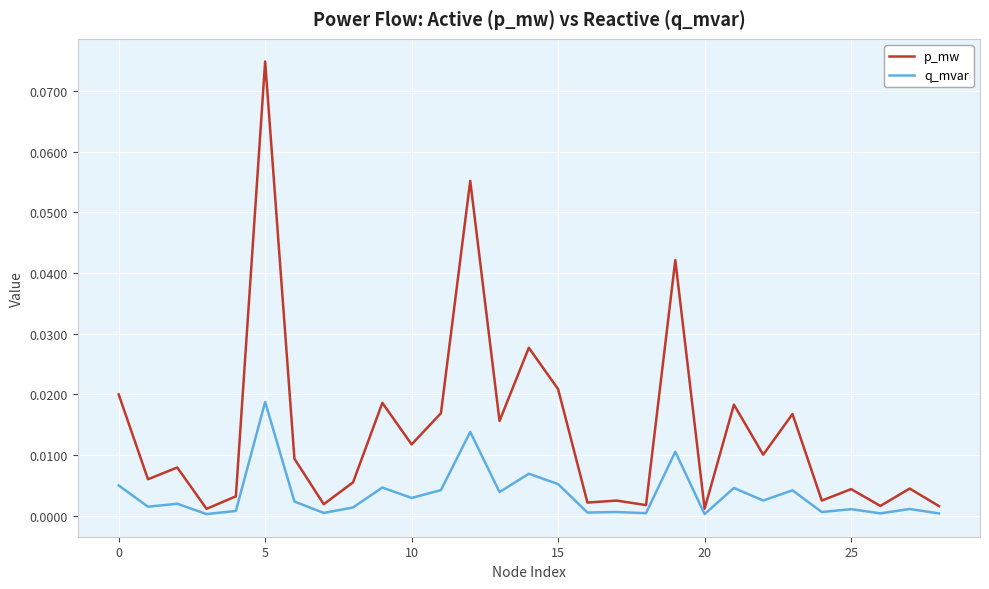

Which series has the largest total across all categories?

p_mw